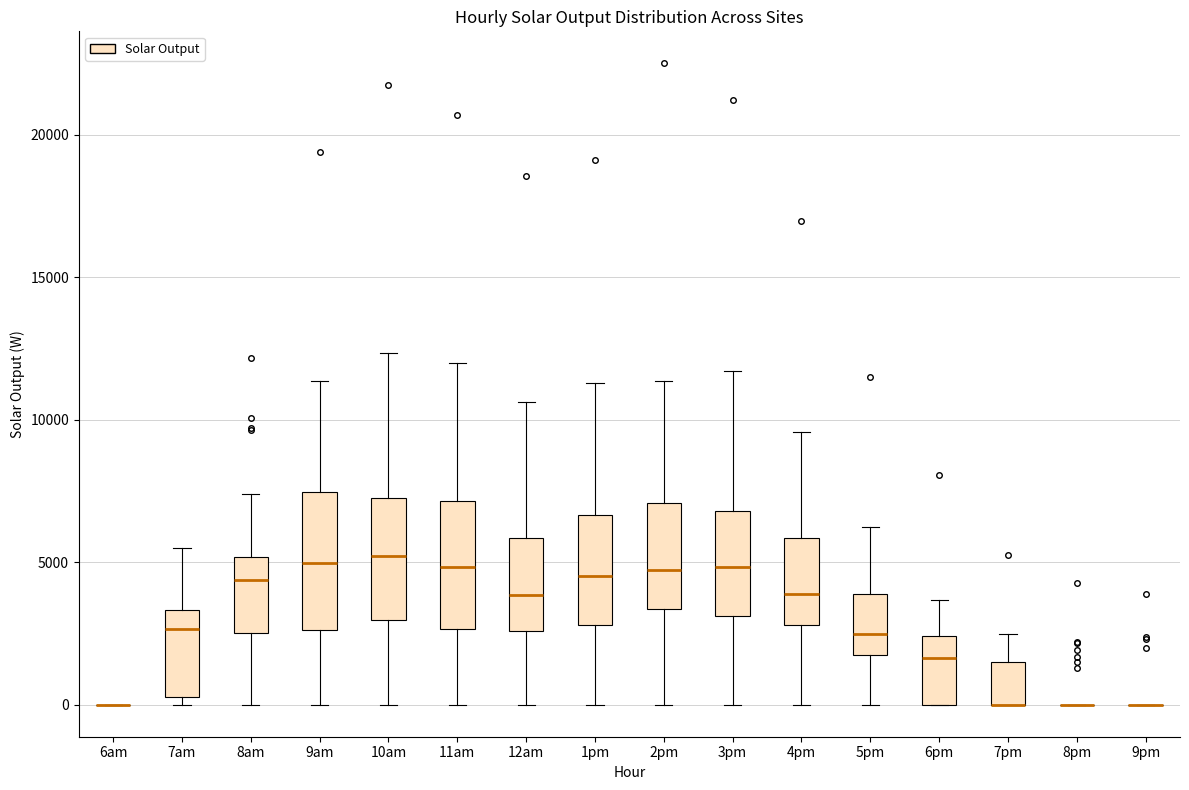

Reading left to right, read every box against the y-axis: the position of its median line, the range the box covers, and the ends of its whiskers. The values are not printed on the chart, so give them approximately, as read against the axis.

6am: box collapsed to a line at 0, whiskers 0 to 0
7am: median 2500, box 500 to 3500, whiskers 0 to 5500
8am: median 4500, box 2500 to 5000, whiskers 0 to 7500
9am: median 5000, box 2500 to 7500, whiskers 0 to 11500
10am: median 5000, box 3000 to 7500, whiskers 0 to 12500
11am: median 5000, box 2500 to 7000, whiskers 0 to 12000
12am: median 4000, box 2500 to 6000, whiskers 0 to 10500
1pm: median 4500, box 3000 to 6500, whiskers 0 to 11500
2pm: median 4500, box 3500 to 7000, whiskers 0 to 11500
3pm: median 5000, box 3000 to 7000, whiskers 0 to 11500
4pm: median 4000, box 3000 to 6000, whiskers 0 to 9500
5pm: median 2500, box 1500 to 4000, whiskers 0 to 6000
6pm: median 1500, box 0 to 2500, whiskers 0 to 3500
7pm: median 0 (drawn on the box's lower edge), box 0 to 1500, whiskers 0 to 2500
8pm: box collapsed to a line at 0, whiskers 0 to 0
9pm: box collapsed to a line at 0, whiskers 0 to 0